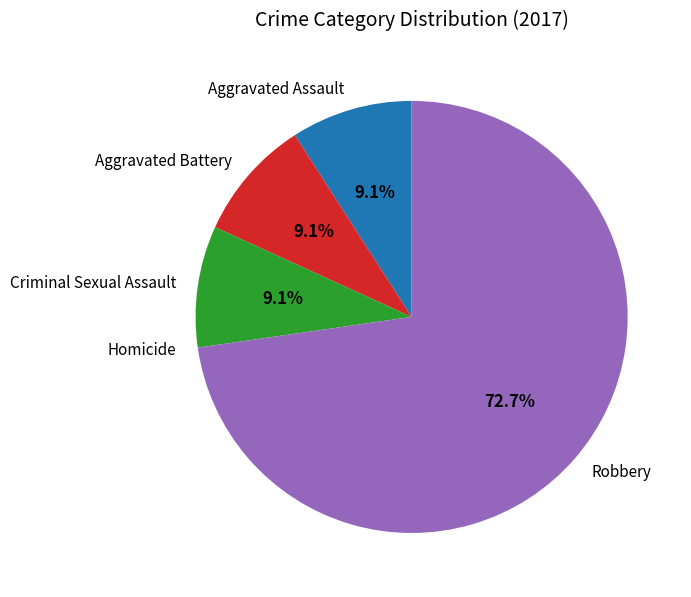

To the nearest percent, what is the combined percentage of Criminal Sexual Assault and Aggravated Assault?

18%